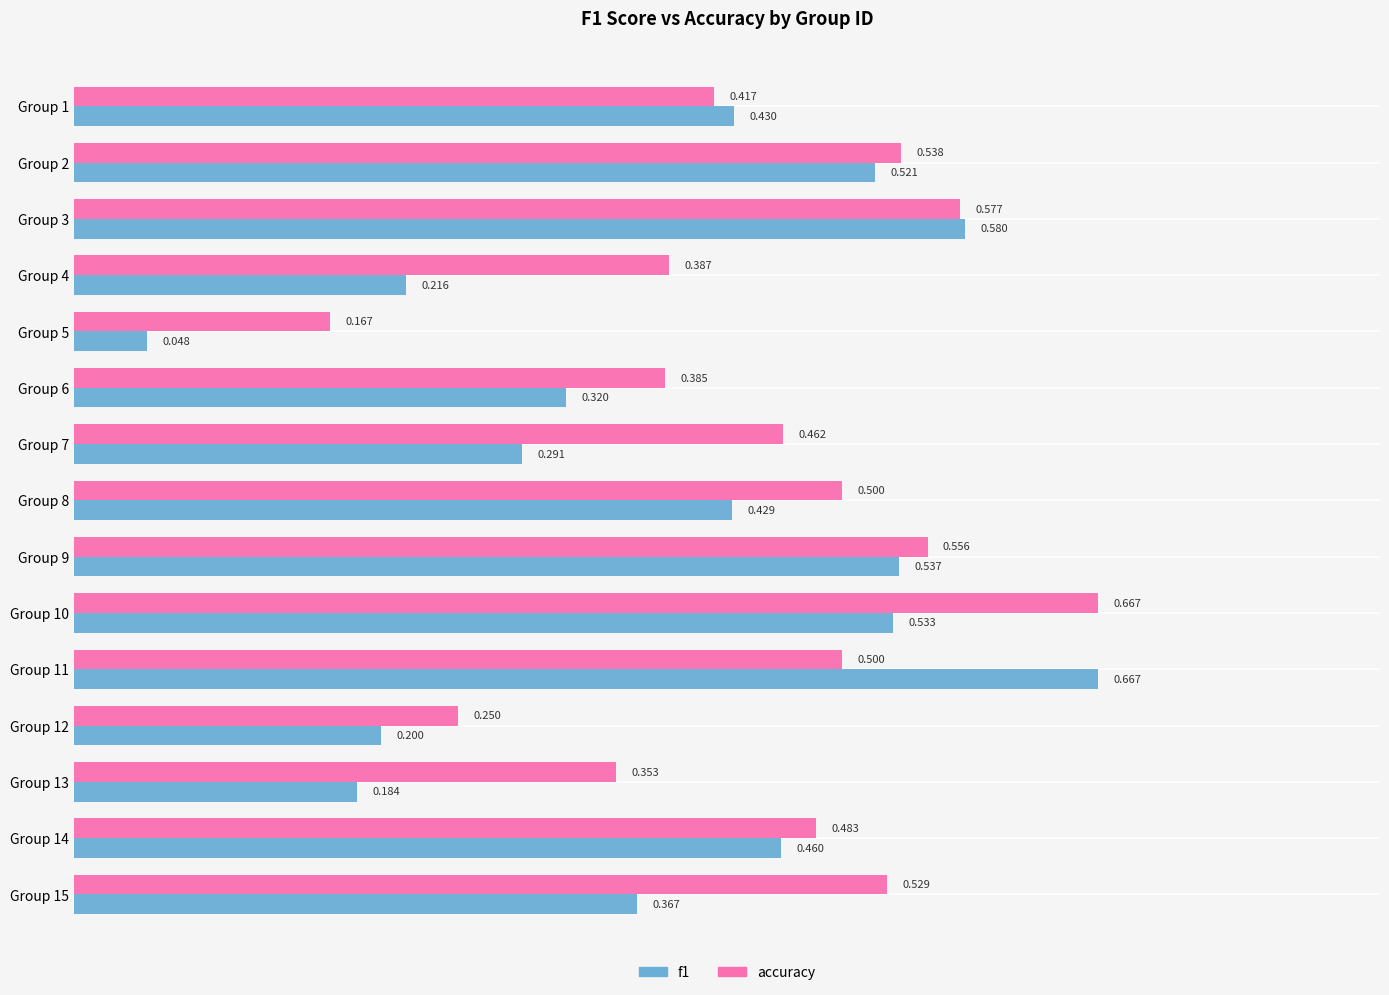

Which series has the largest total across all categories?

accuracy